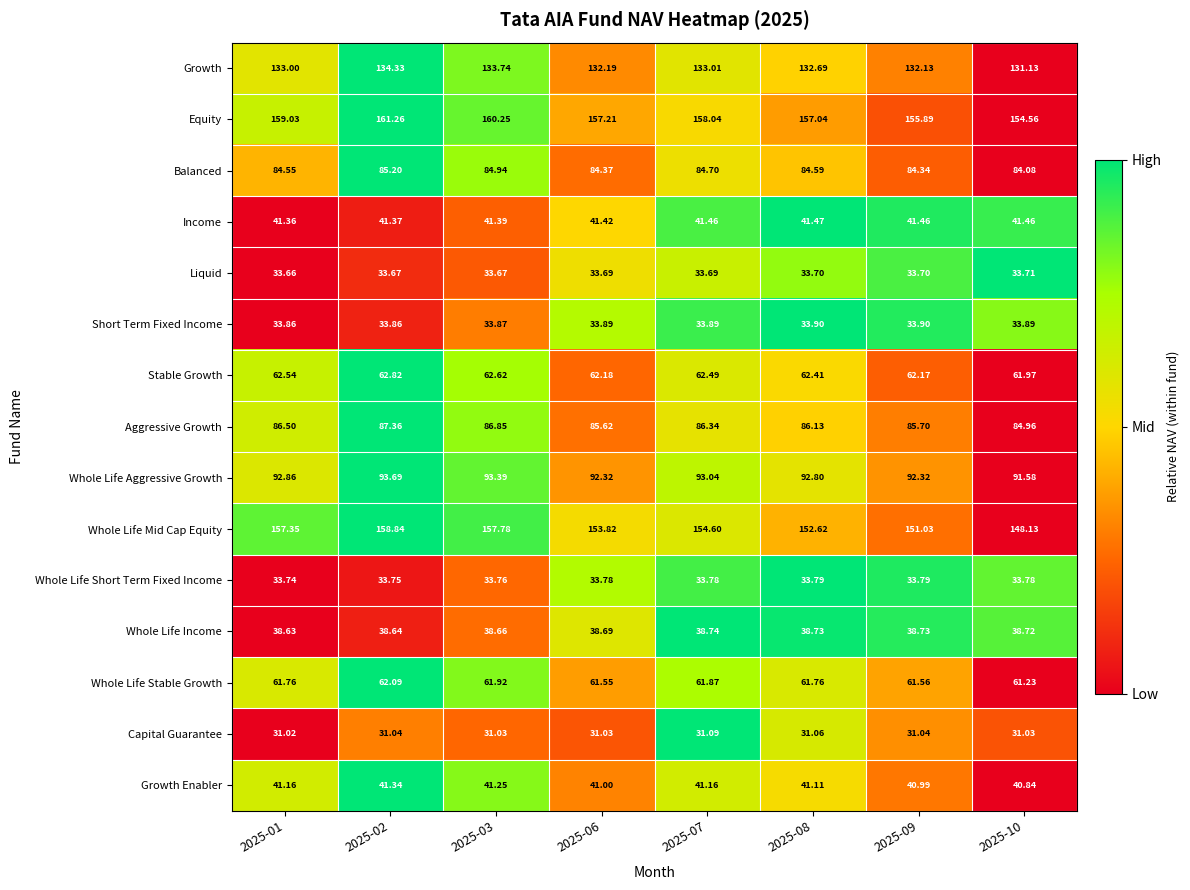

How many distinct data groups are displayed?

15